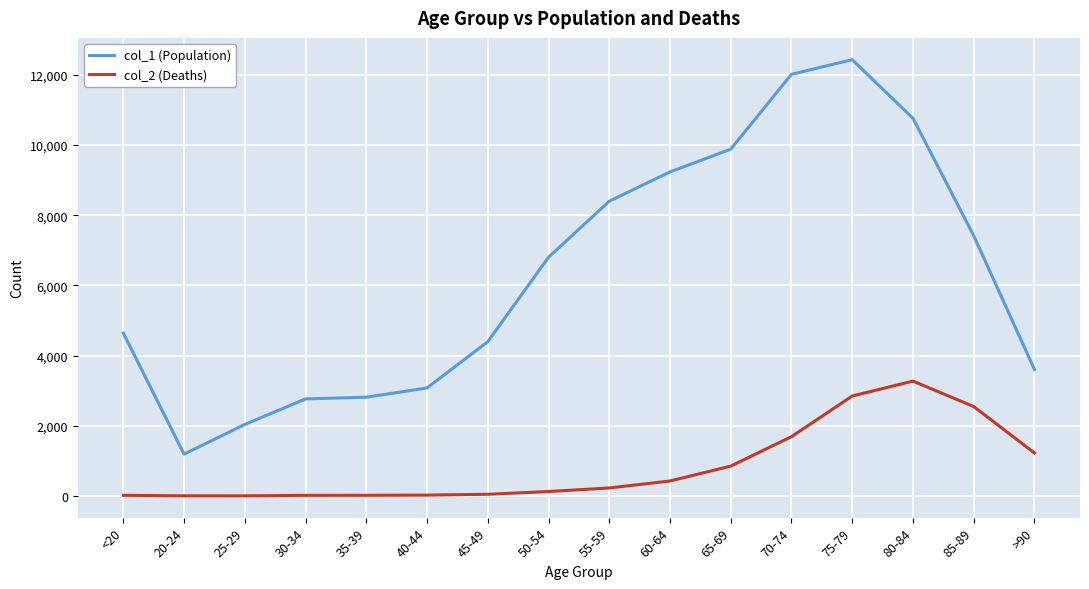

True or false: col_2 (Deaths) and col_1 (Population) cross at least once.

False